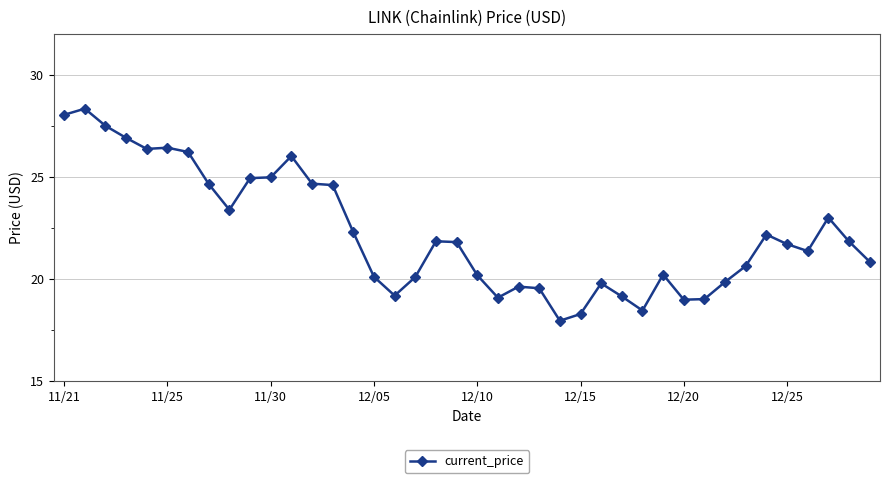

What is the value of the 38th point from the left?

23.0